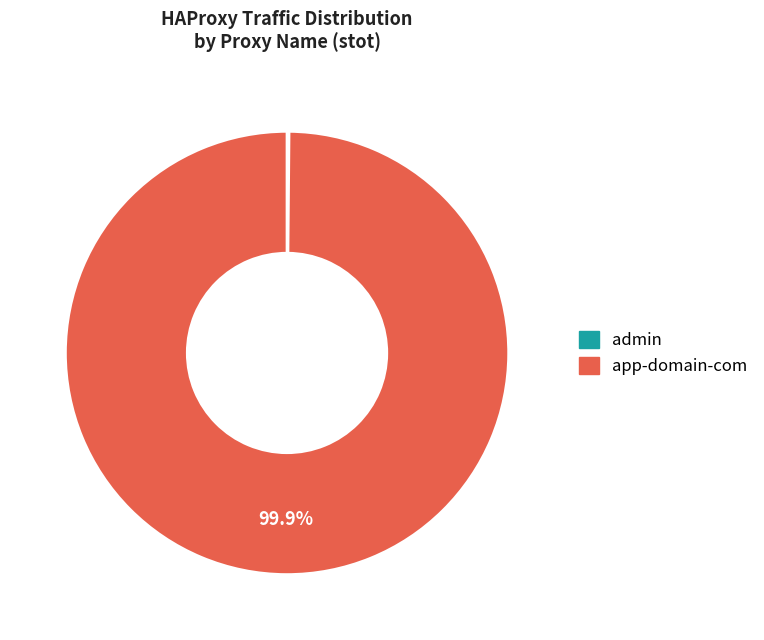

Is there a majority slice in this chart?

Yes